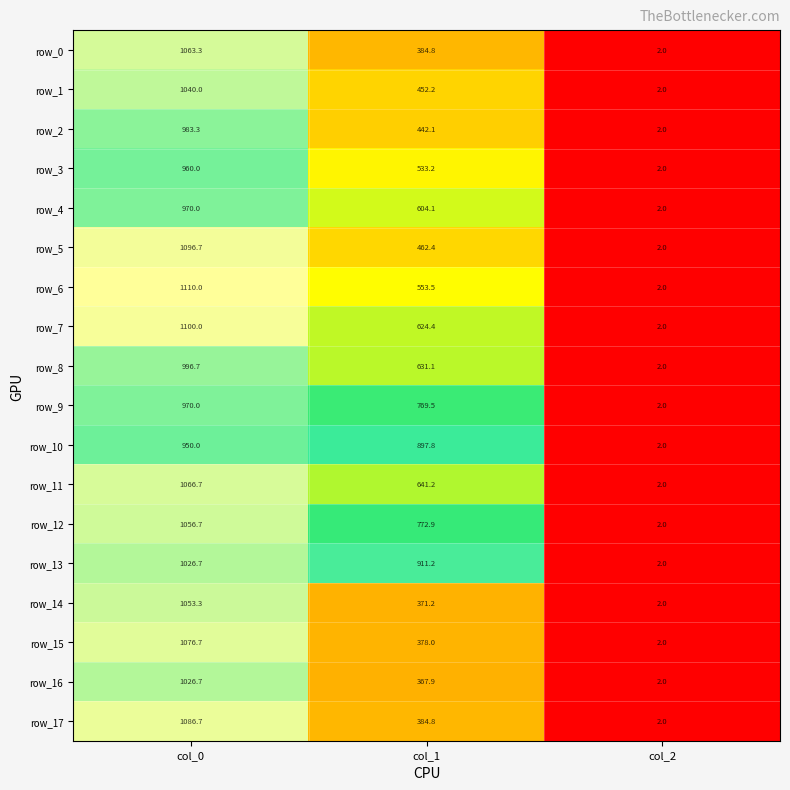

List the labels in order of row_5 value, smallest first.

col_2, col_1, col_0